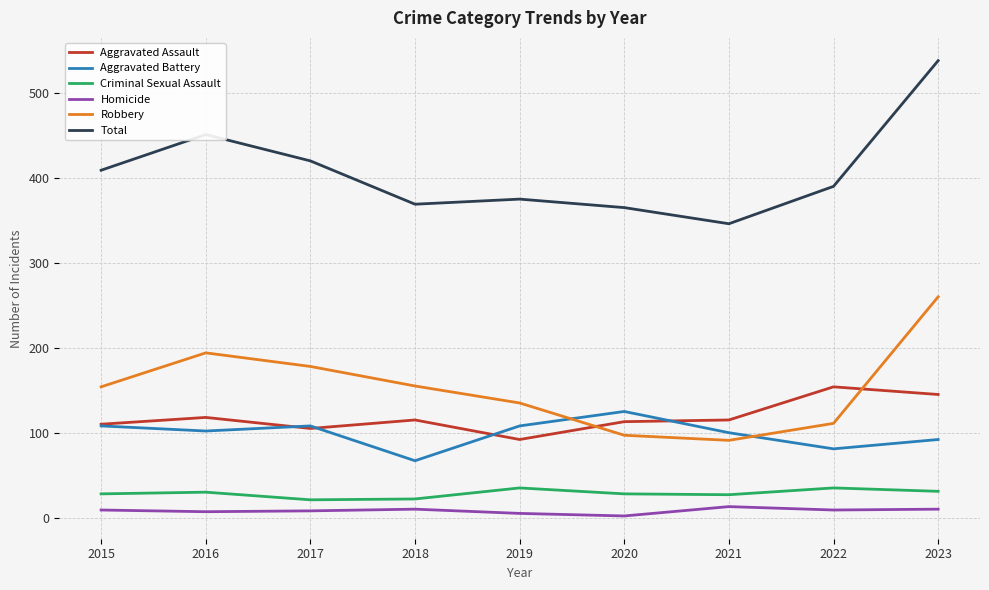

The value of Robbery at 2021 is 91. True or false?

True